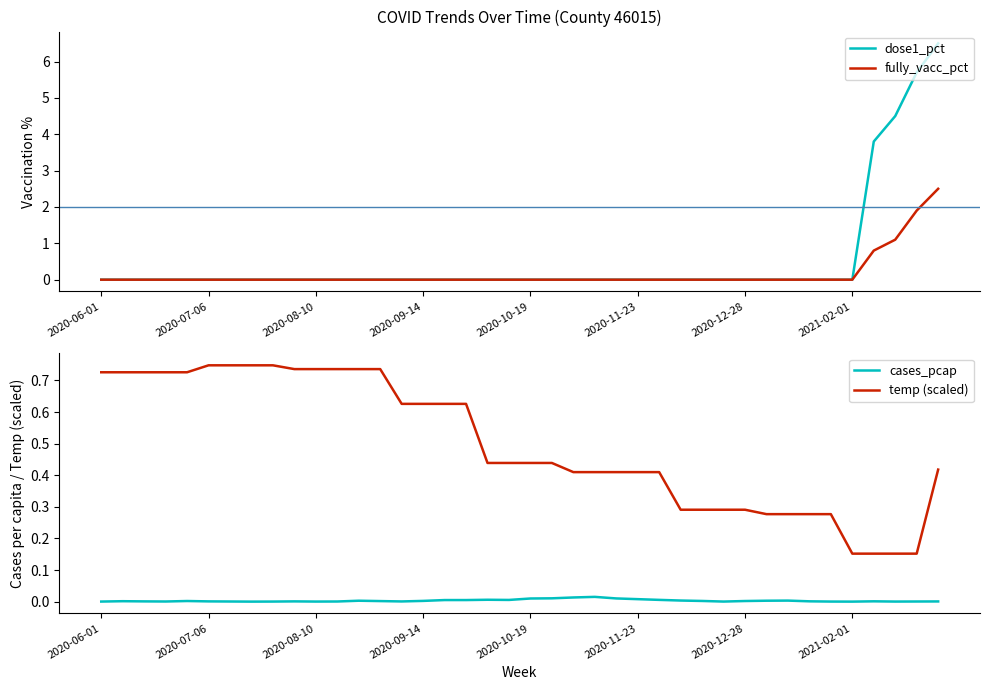

How many temp (scaled) values are between 0 and 1?

40